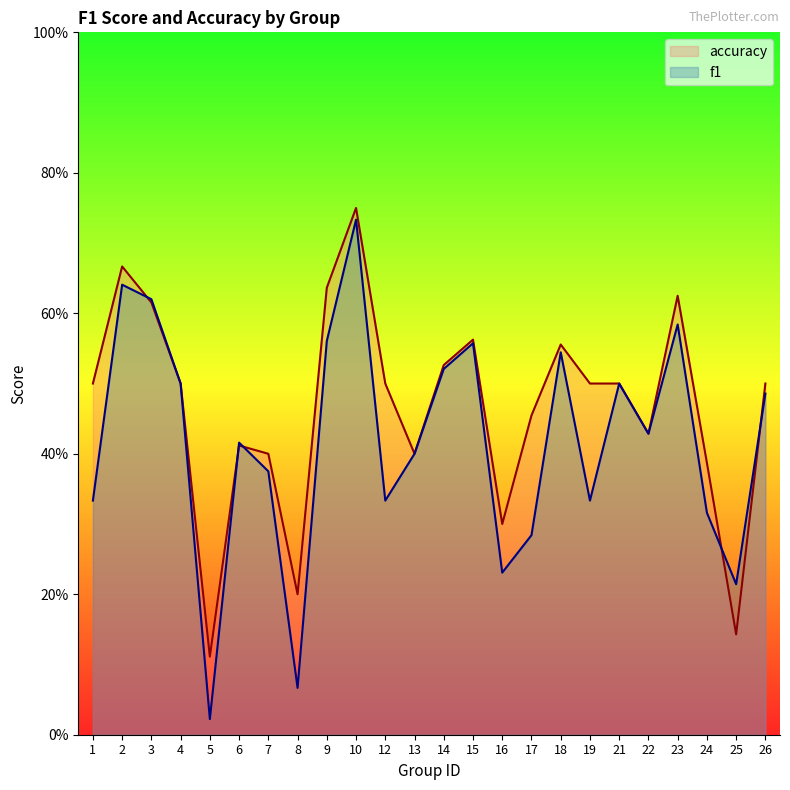

Which series has the widest spread of values?

f1